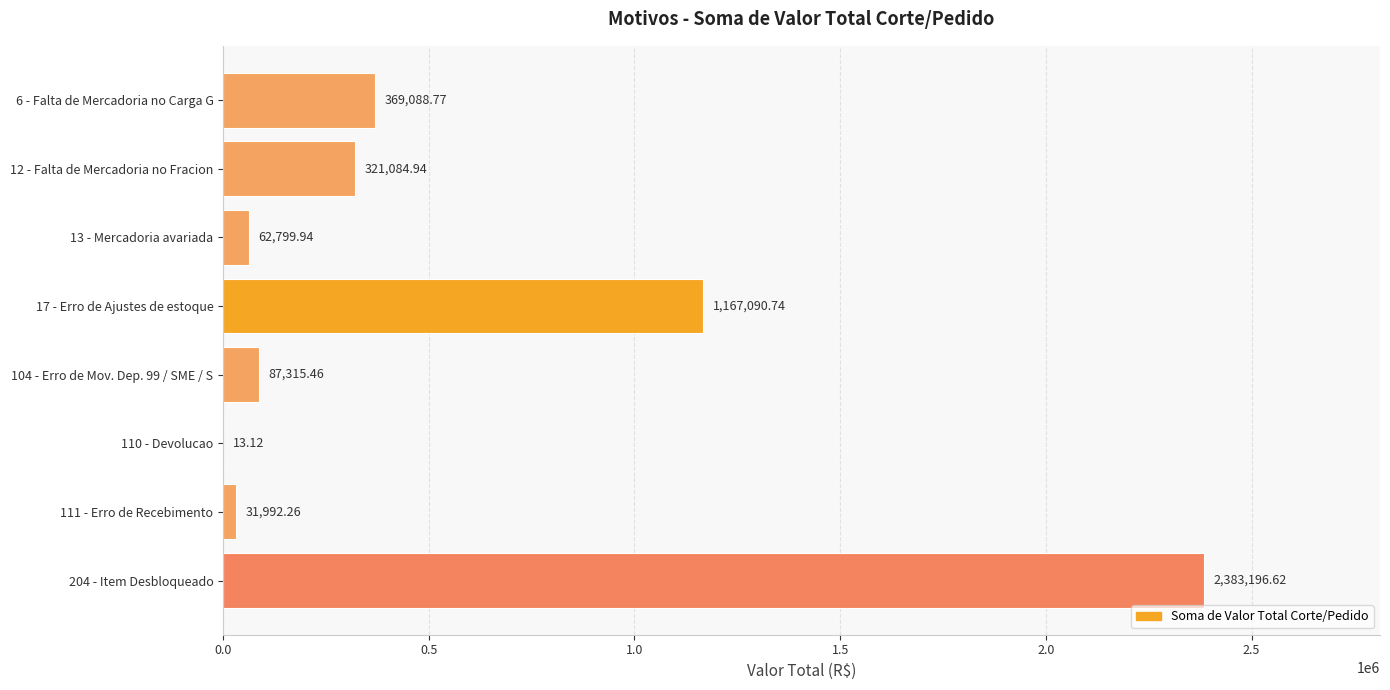

What is the sum of the values at 104 - Erro de Mov. Dep. 99 / SME / S and 12 - Falta de Mercadoria no Fracion?

408400.4